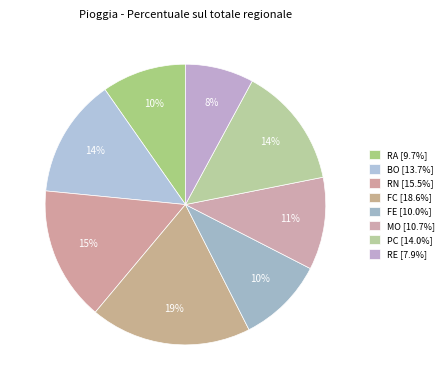

To the nearest percent, what percentage of the pie is RN?

15%